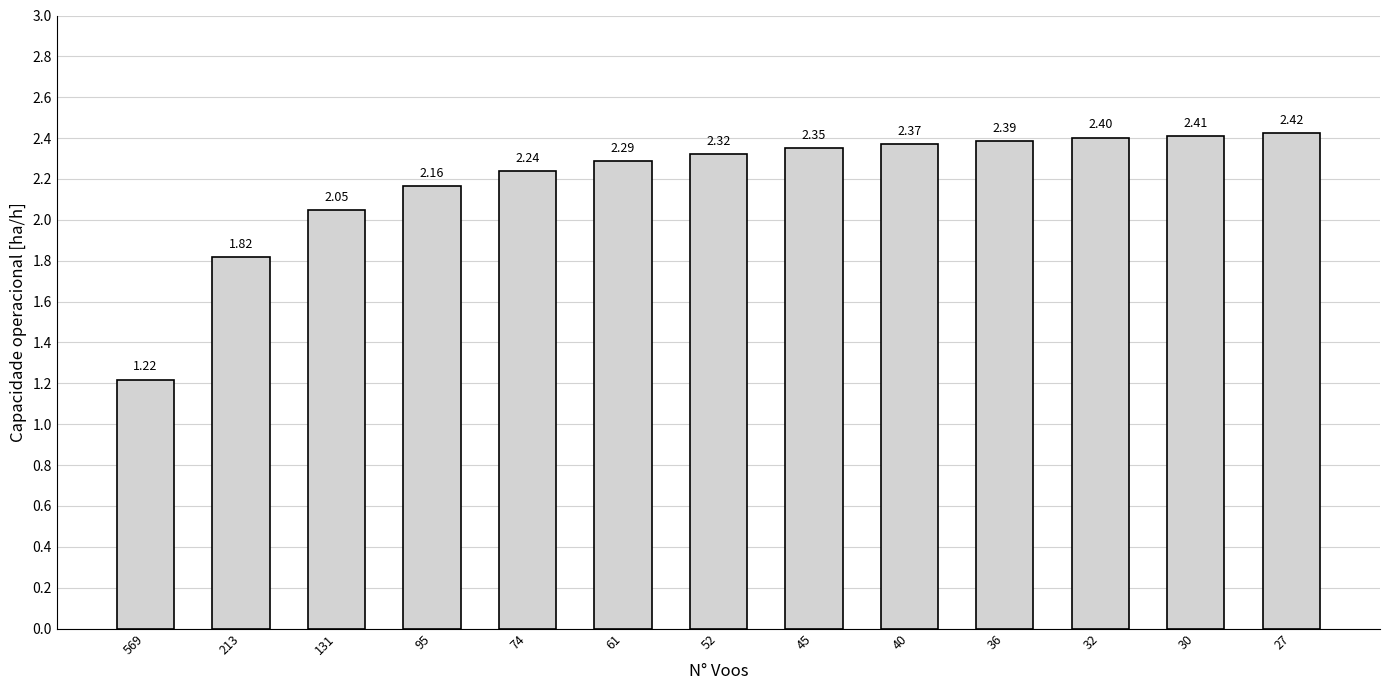

How many bars are there in total?

13